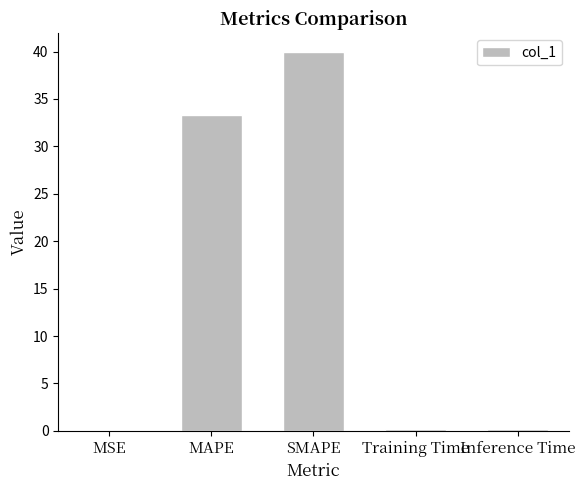

Count the number of data series in this chart.

1